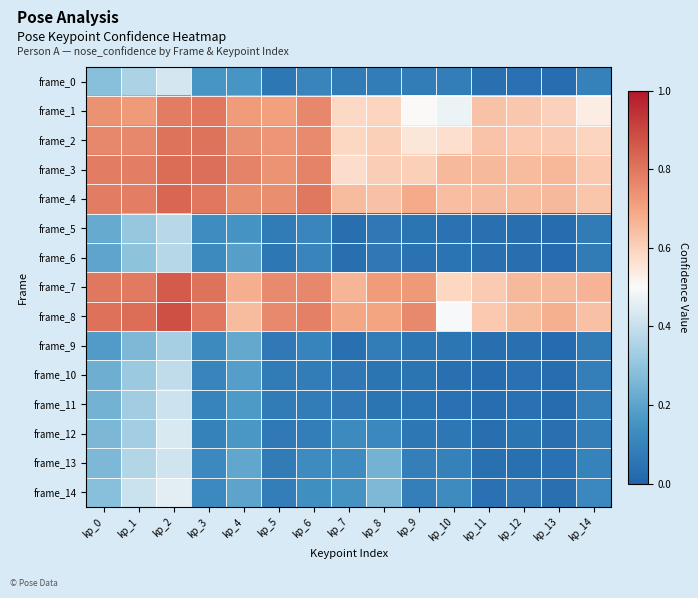

Between kp_1 and kp_7, which is larger?

kp_1